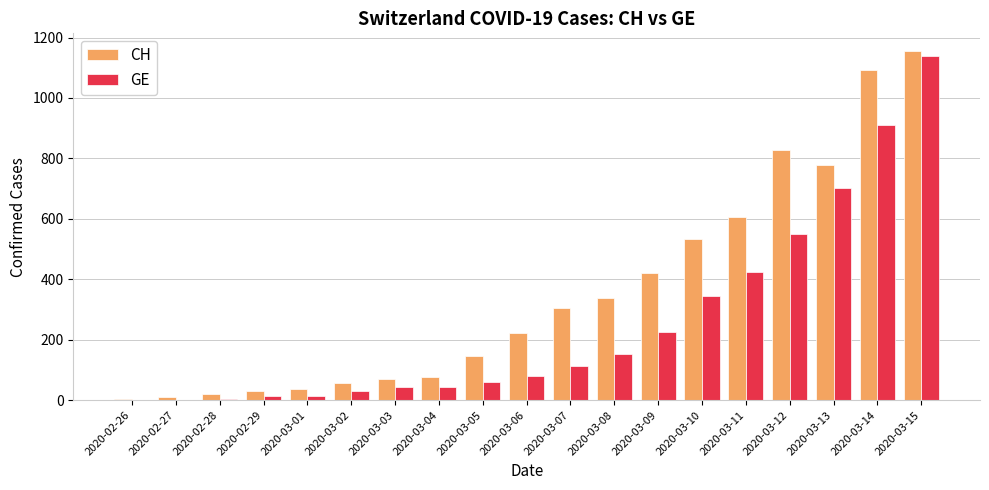

The GE series shows 343 at 2020-03-10. True or false?

True